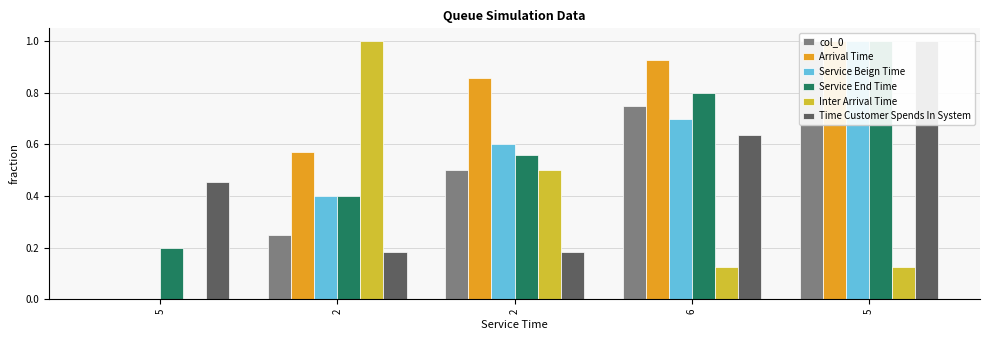

What is the difference between the Time Customer Spends In System values at 2 and 6?

0.5